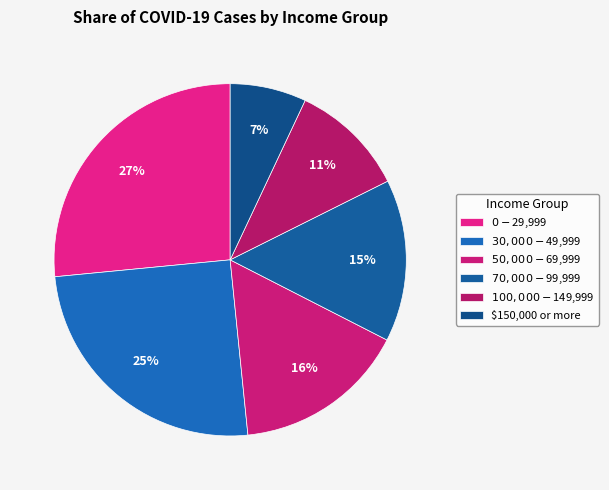

Do $0 - $29,999 and $150,000 or more together represent more than half of the pie?

No